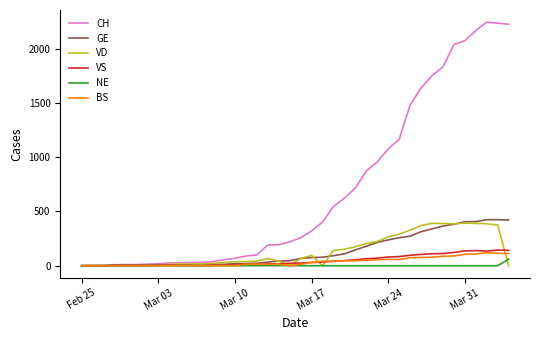

Which series has the widest spread of values?

CH